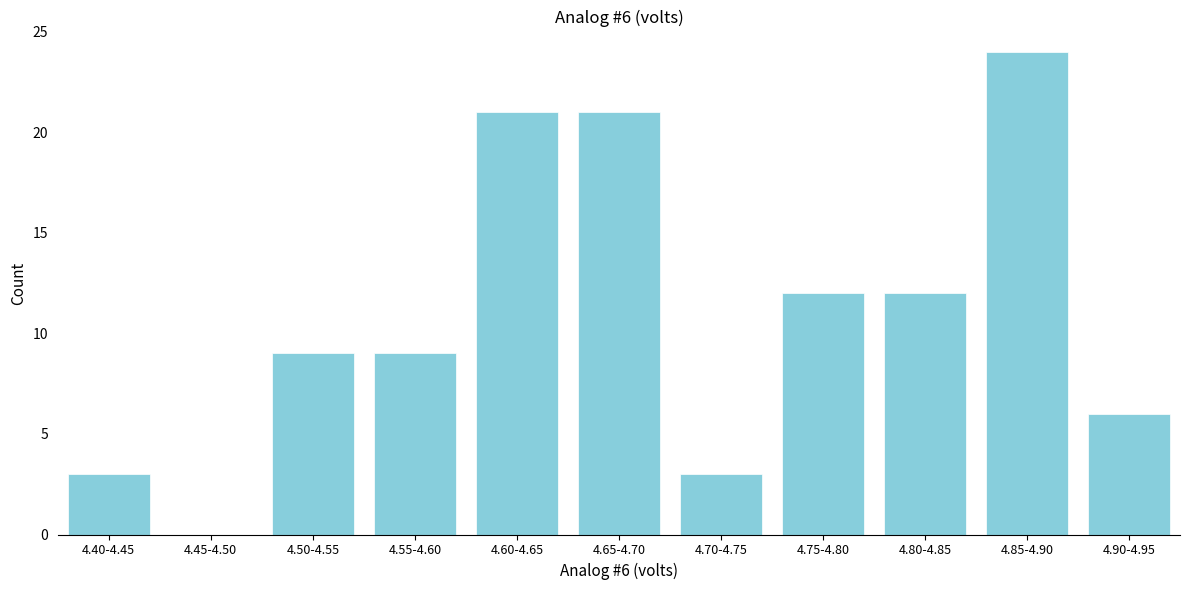

Reading right to left, extract all data points from this chart.

4.90-4.95=6	4.85-4.90=24	4.80-4.85=12	4.75-4.80=12	4.70-4.75=3	4.65-4.70=21	4.60-4.65=21	4.55-4.60=9	4.50-4.55=9	4.45-4.50=0	4.40-4.45=3